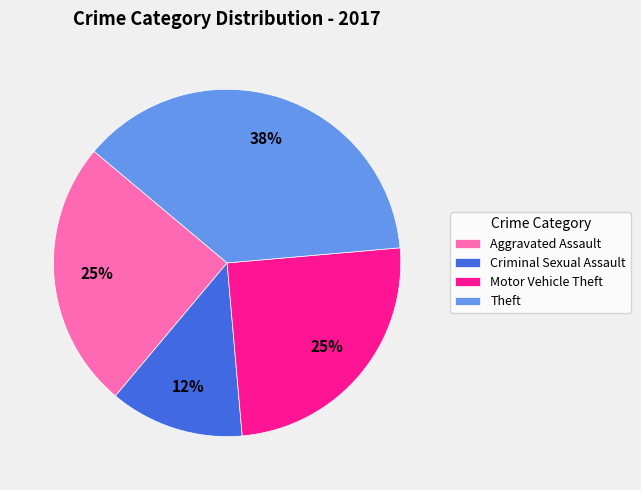

Does Motor Vehicle Theft represent more than half of the total?

No